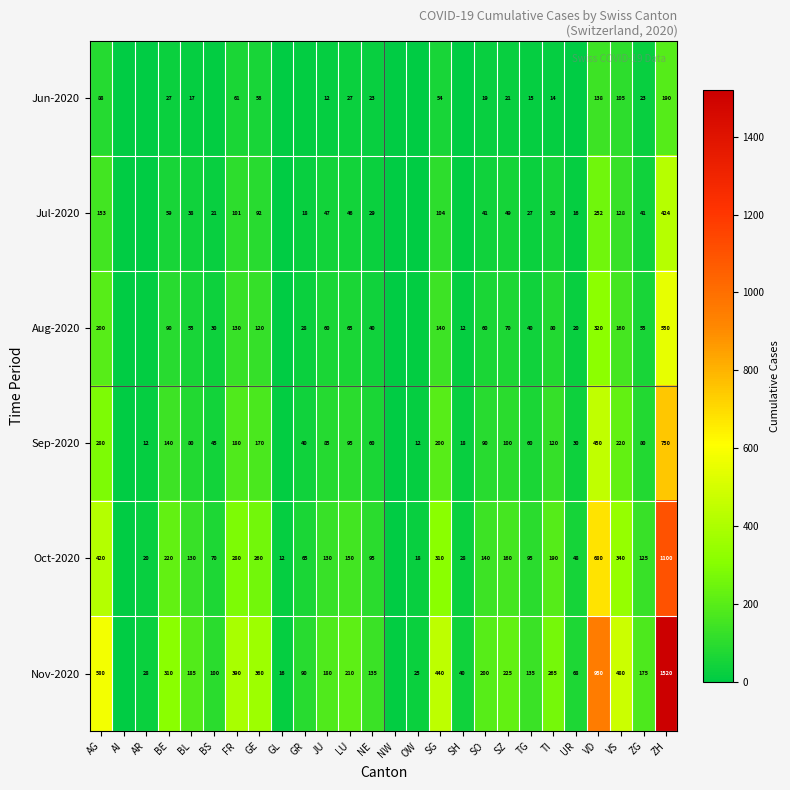

At which category does the chart reach its peak across all series?

ZH